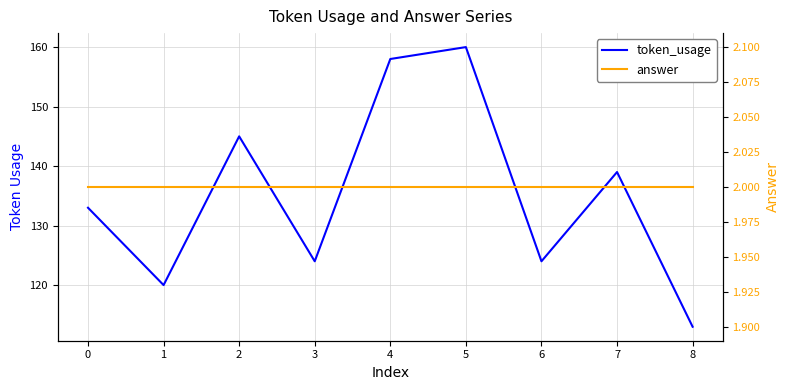

At 6, list the series in order from largest to smallest.

token_usage, answer